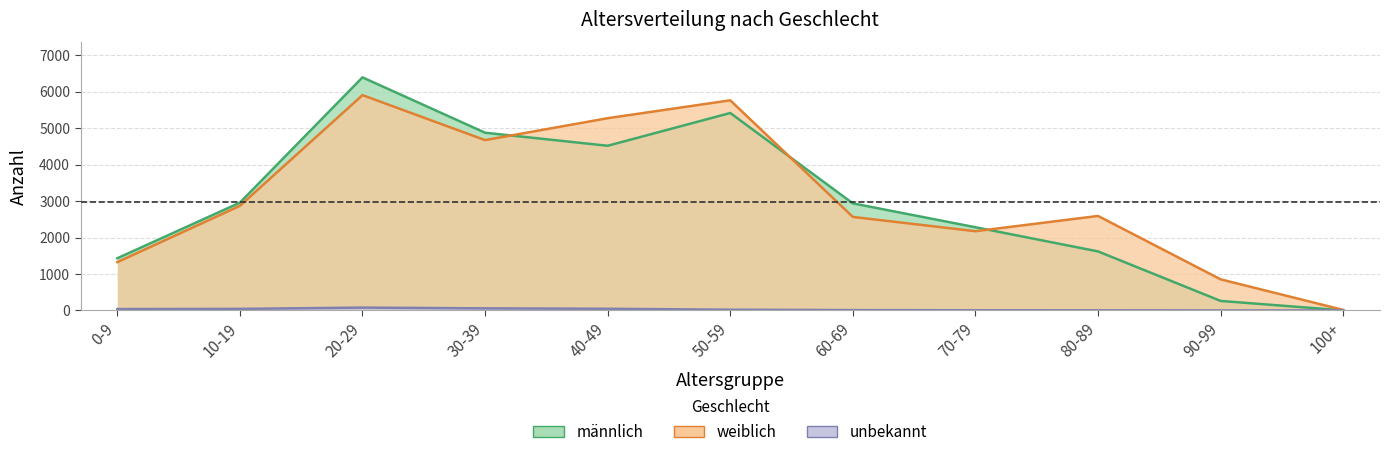

What is the label of the 2nd point from the left?

10-19